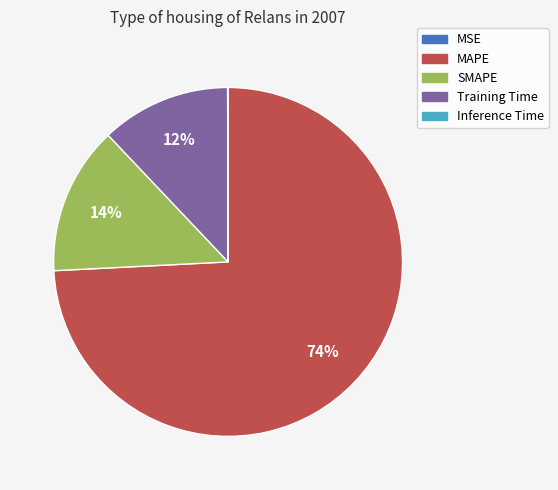

To the nearest percent, what percentage of the pie is Training Time?

12%